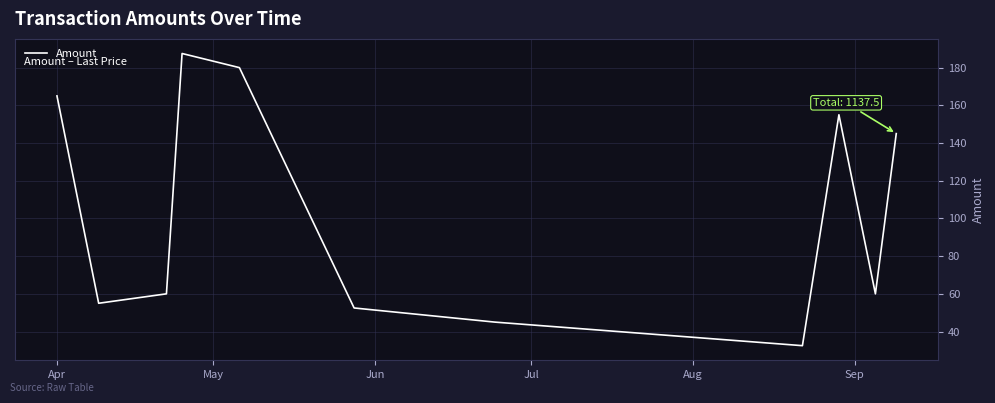

What is the difference between the maximum and minimum values?

155.0